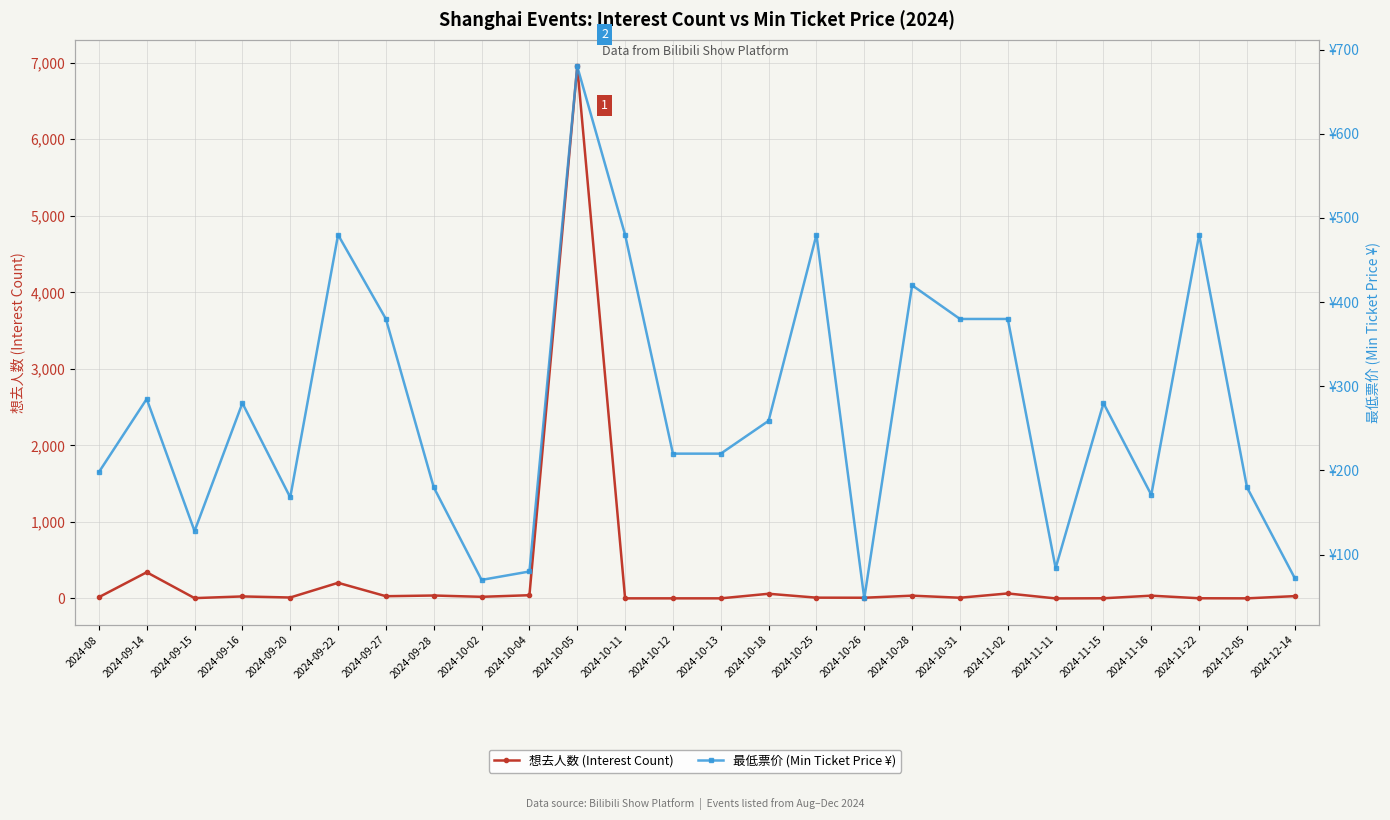

Which series has the largest range (max minus min)?

想去人数 (Interest Count)